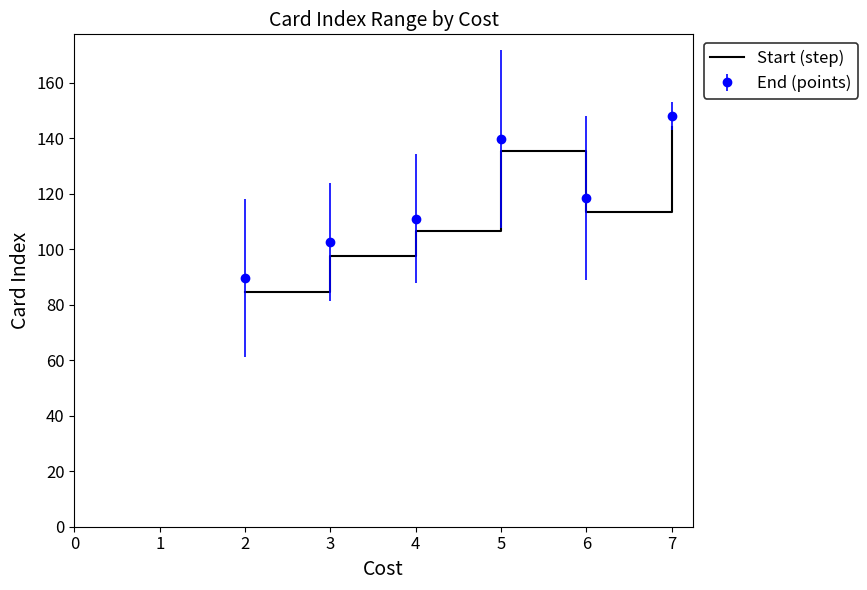

True or false: End (points) has a value of 258.3 at 7.

False